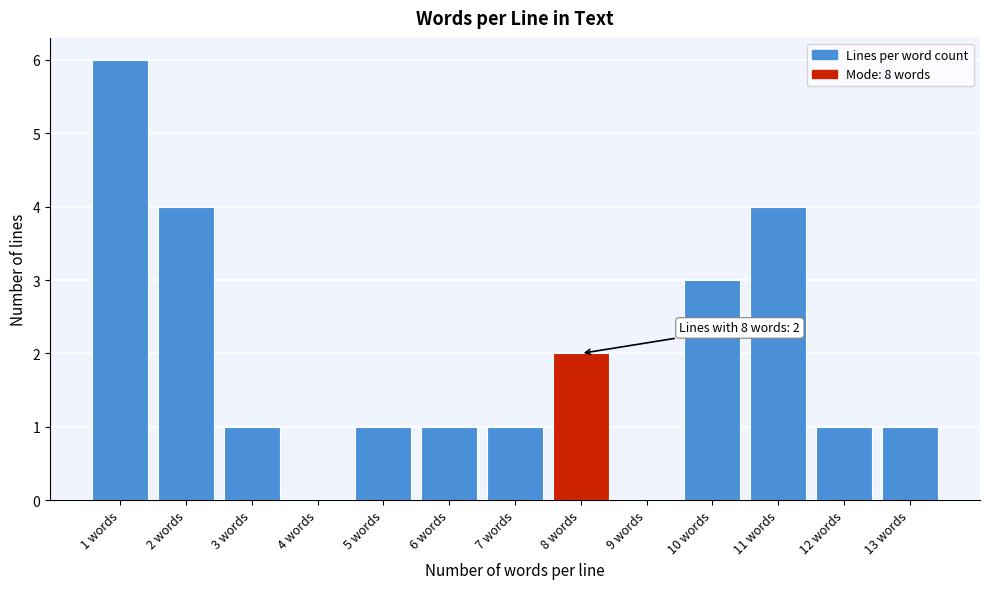

Reading left to right, what are all the values shown in this chart?

1 words=6	2 words=4	3 words=1	4 words=0	5 words=1	6 words=1	7 words=1	8 words=2	9 words=0	10 words=3	11 words=4	12 words=1	13 words=1